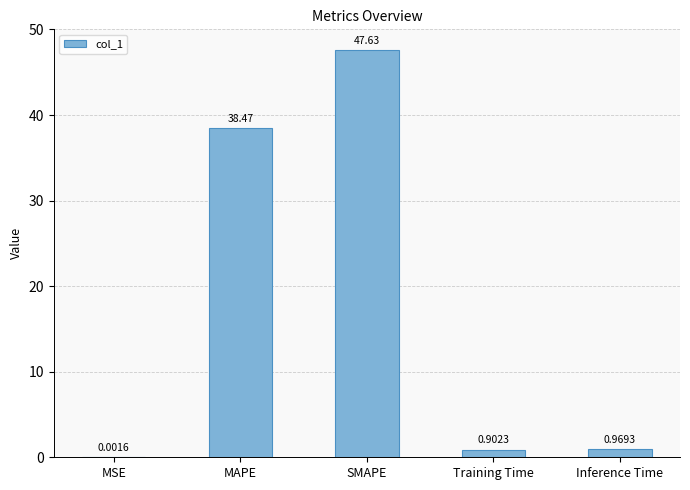

At which label is the value closest to 23?

MAPE